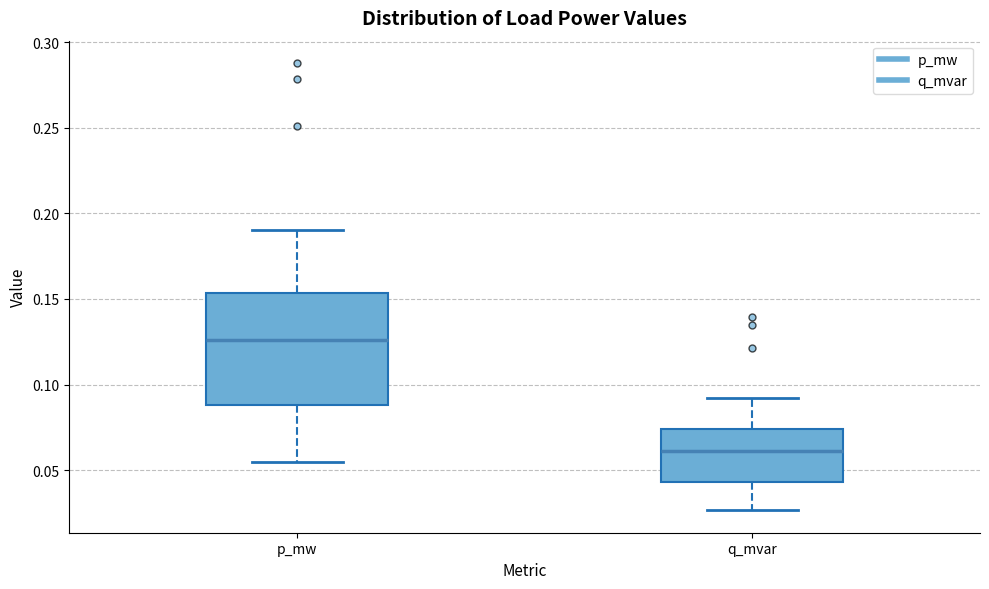

Comparing the boxes themselves (not the whiskers), which one is the tallest?

p_mw